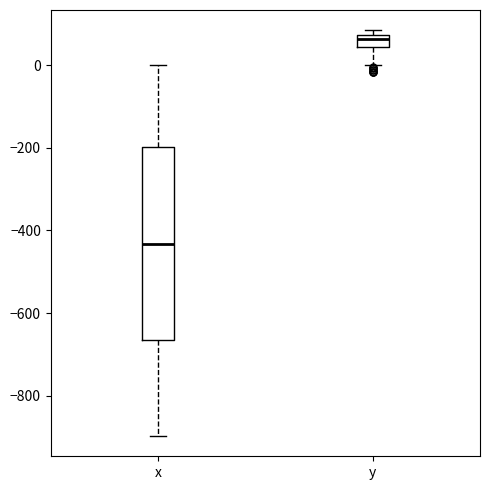

Where is the lower edge of the box for y on the y-axis? The values are not printed on the chart, so give them approximately, as read against the axis.

40